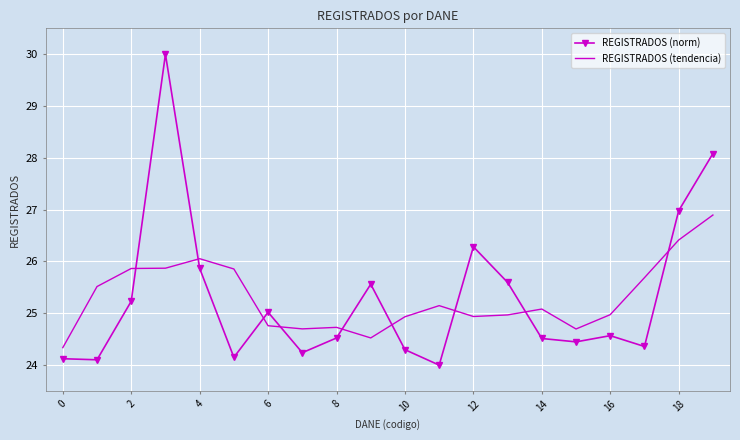

List the series in order of their peak value, highest first.

REGISTRADOS (norm), REGISTRADOS (tendencia)